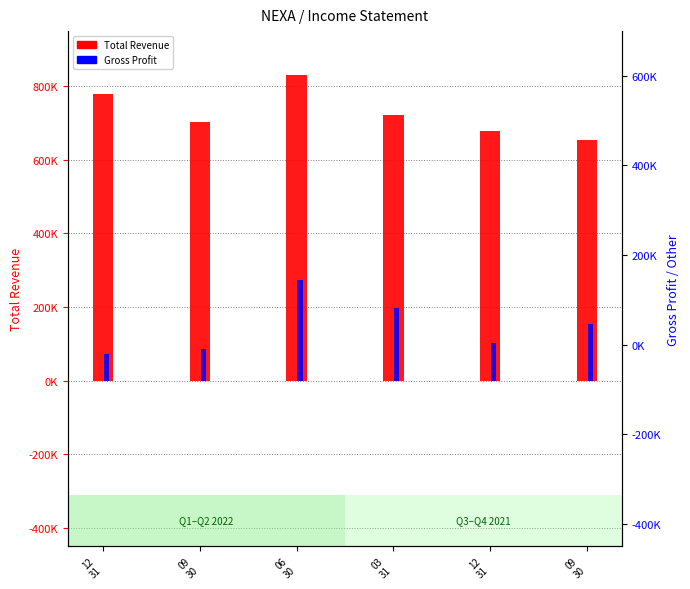

Which category has the lowest value across all series?

12
31